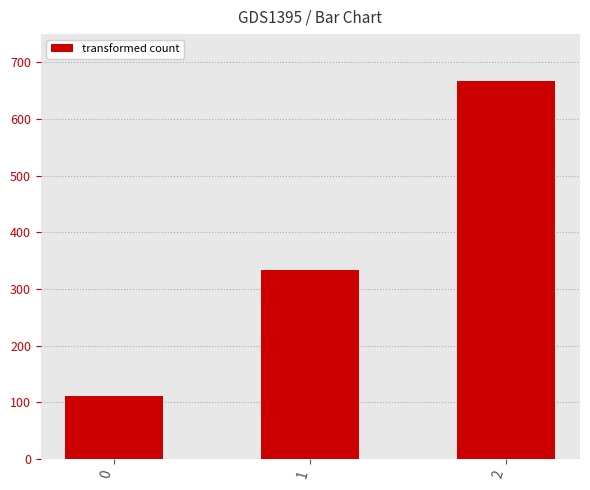

True or false: the data shows 666.7 at 2.

True